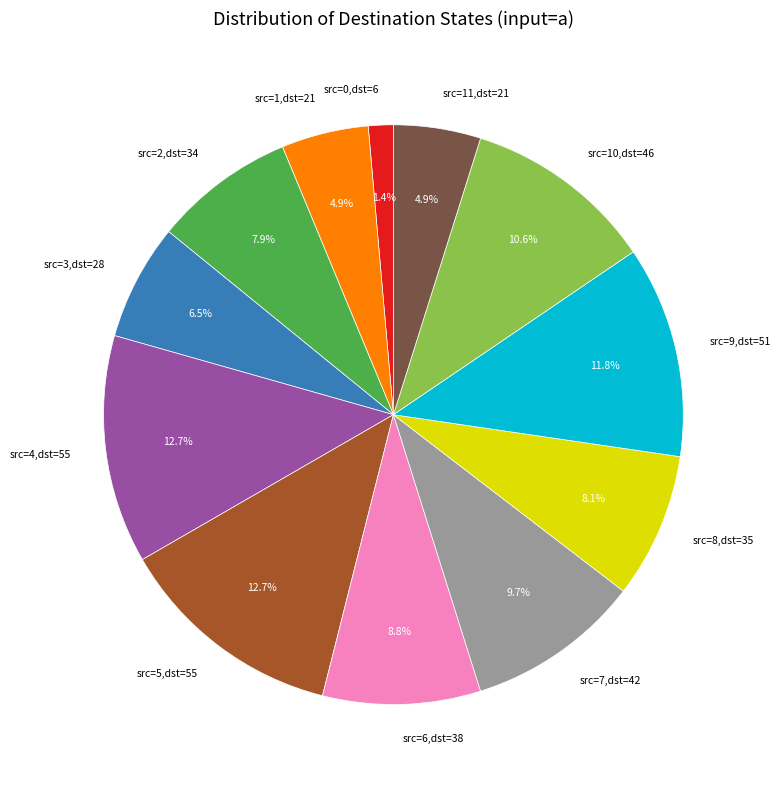

Does any single category account for the majority?

No